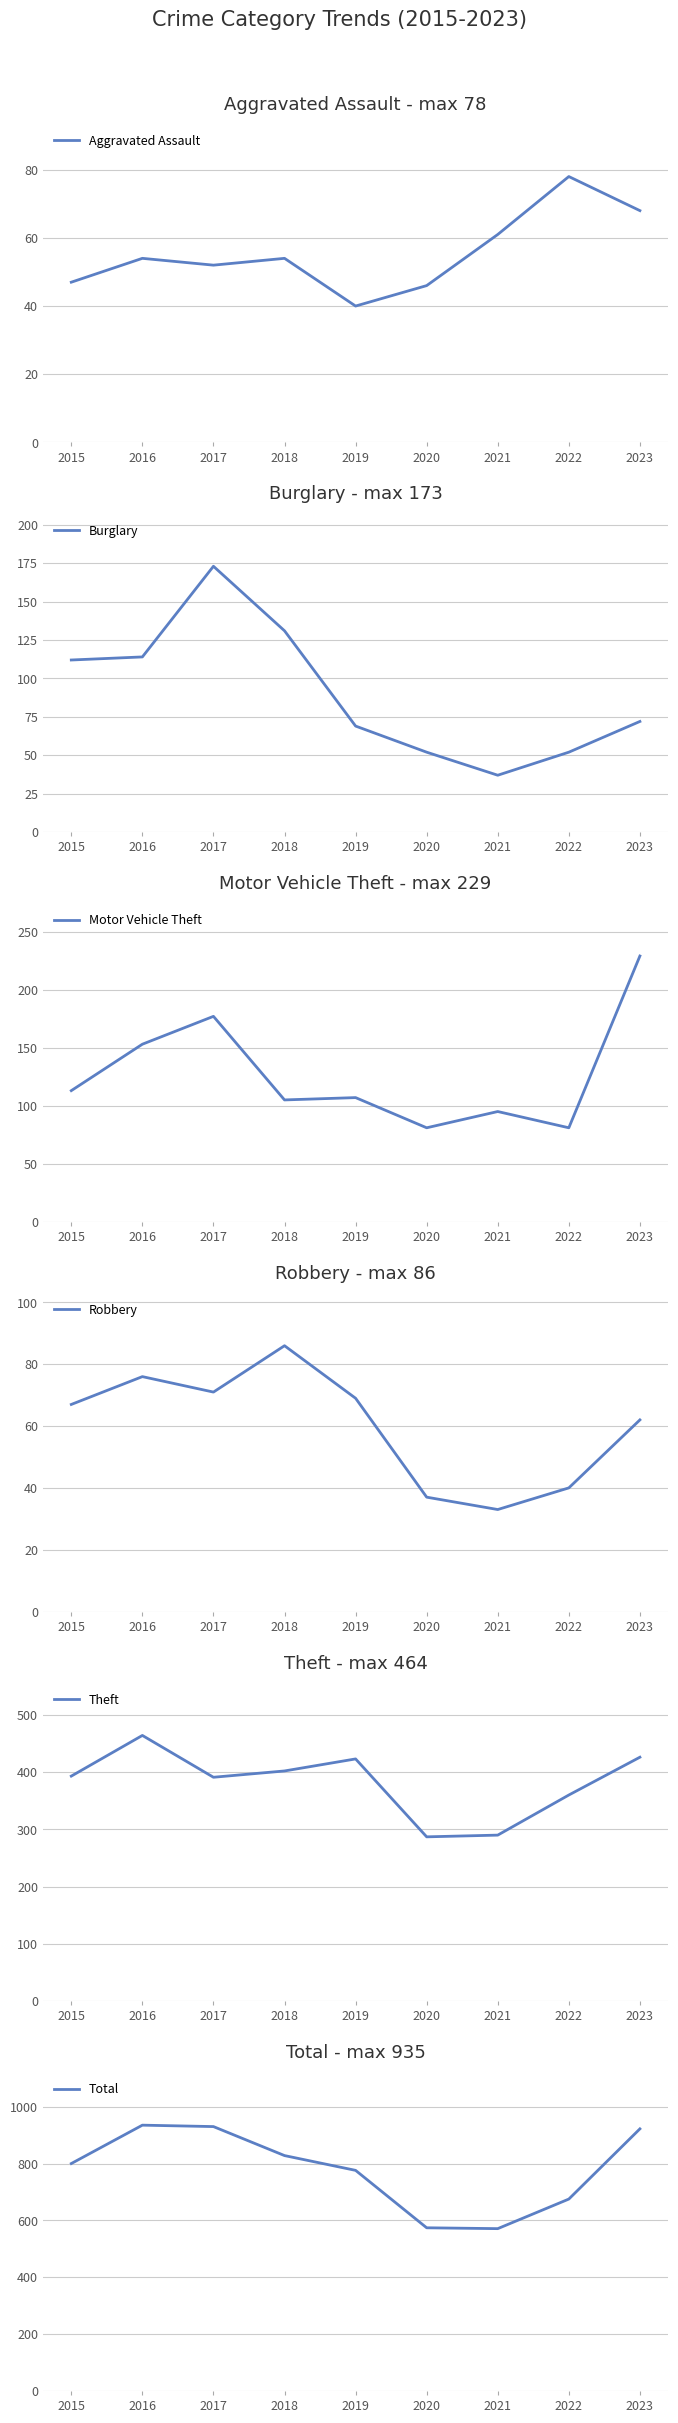

The Aggravated Assault series shows 71 at 2017. True or false?

False